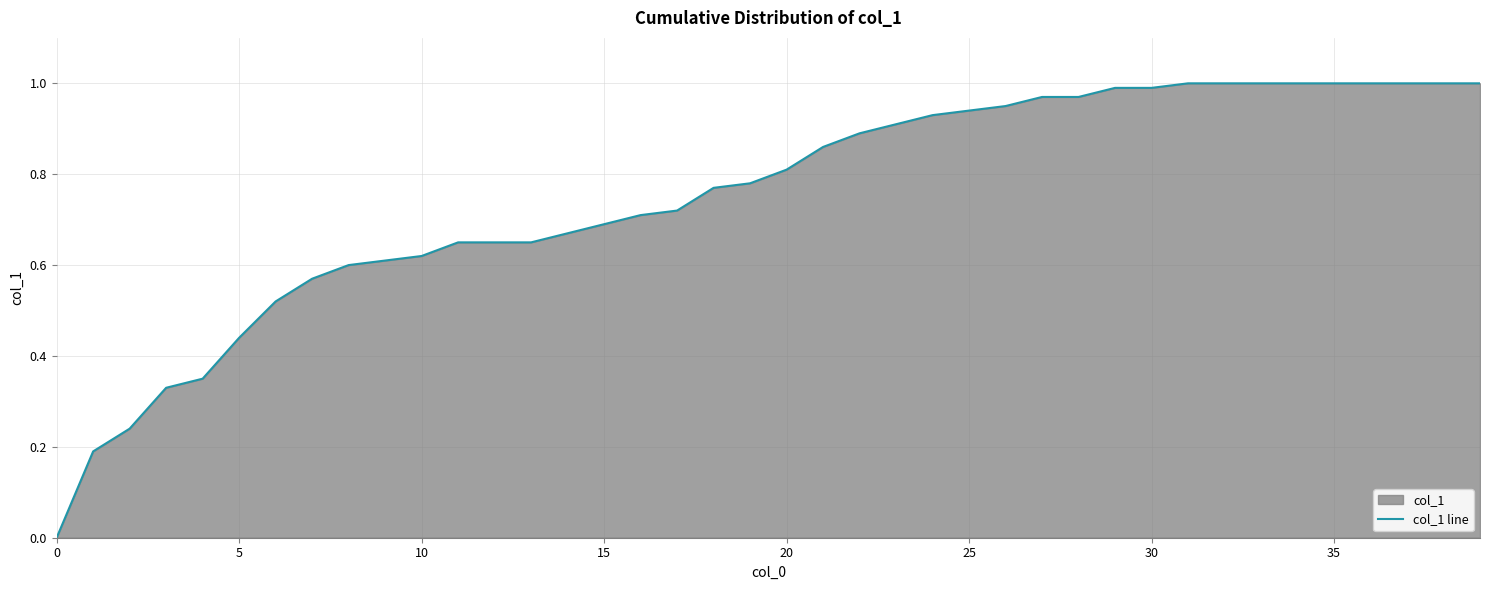

The value at 23 is 0.5. True or false?

False